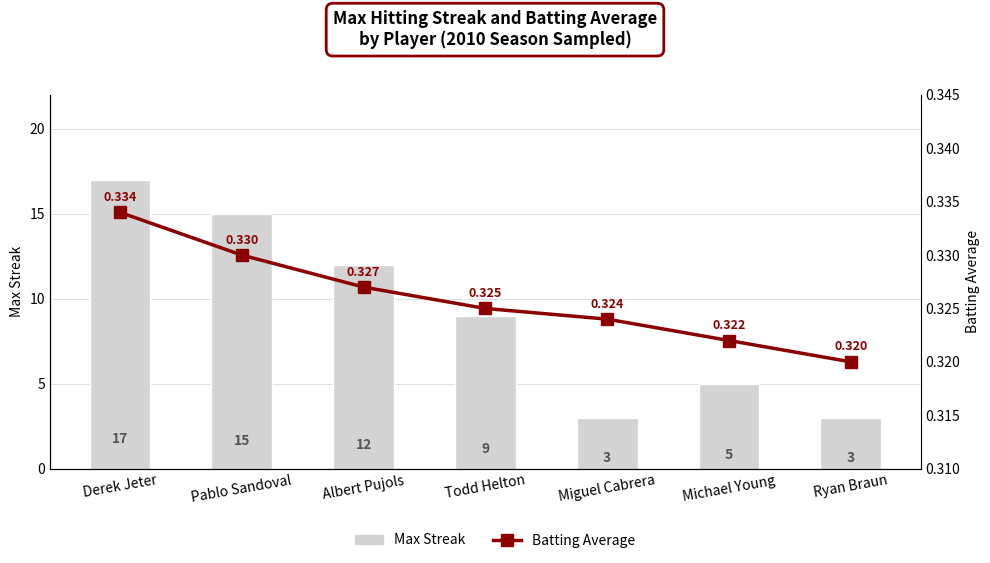

Which series changed the most between Pablo Sandoval and Albert Pujols?

Max Streak